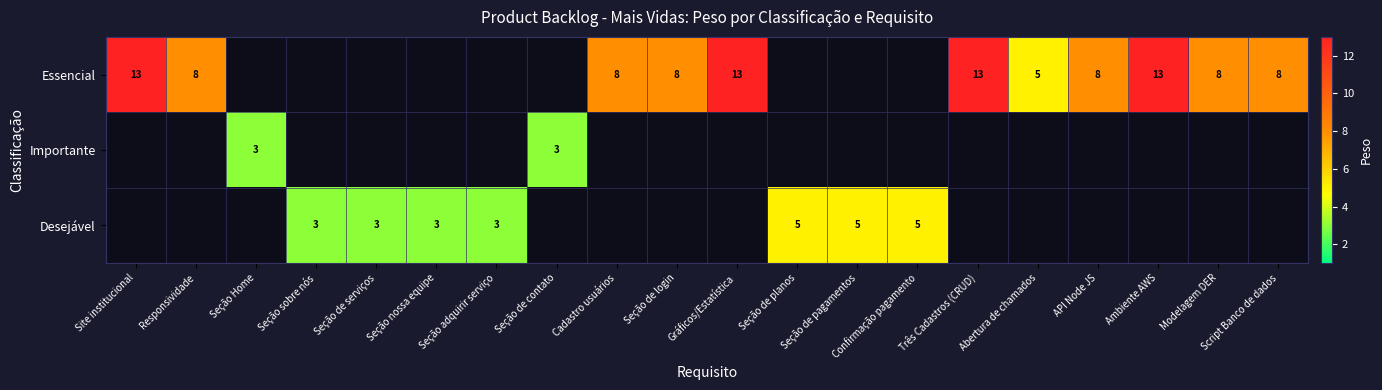

The value of Essencial at Três Cadastros (CRUD) is 4. True or false?

False